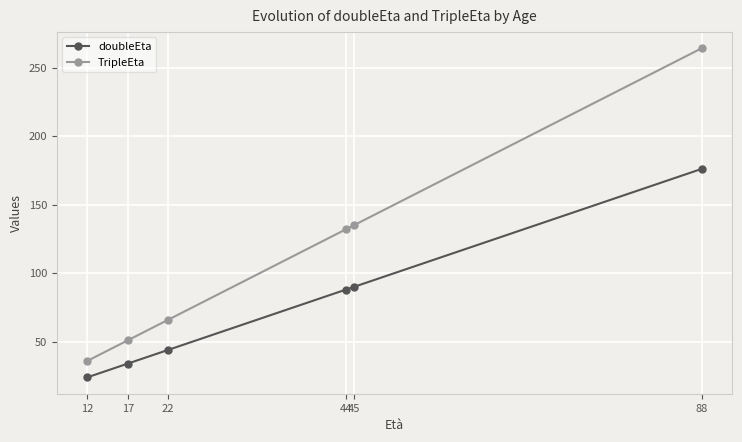

What is the difference between the maximum and minimum values in the TripleEta series?

228